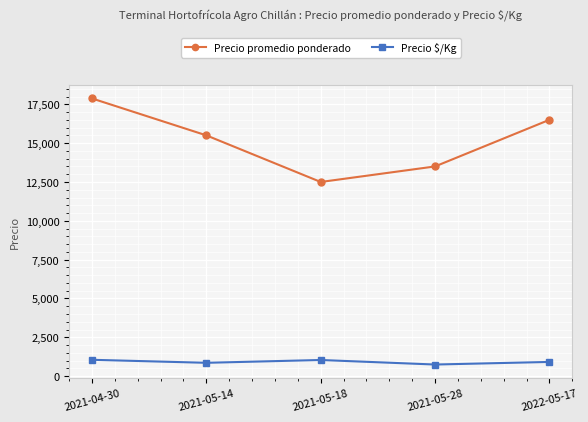

Is the value of Precio $/Kg at 2021-05-14 greater than the value of Precio promedio ponderado at 2021-05-28?

No